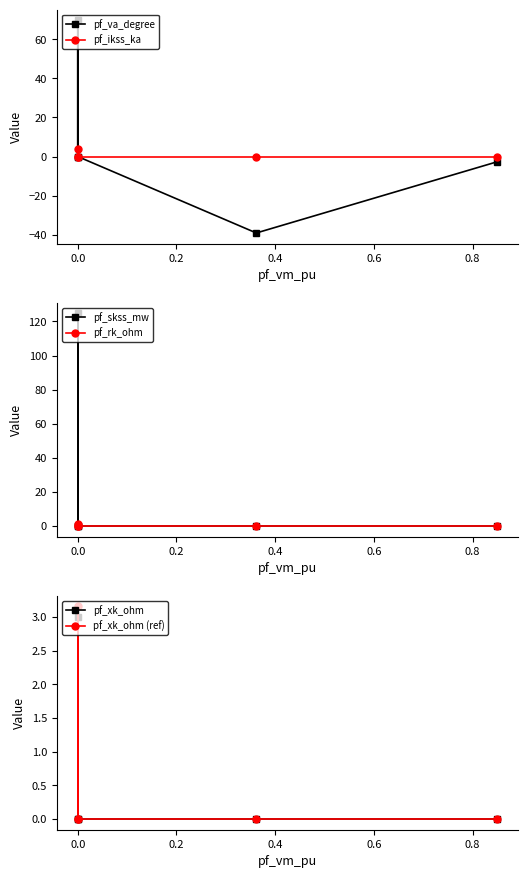

What is the sum of all pf_skss_mw values?

124.8